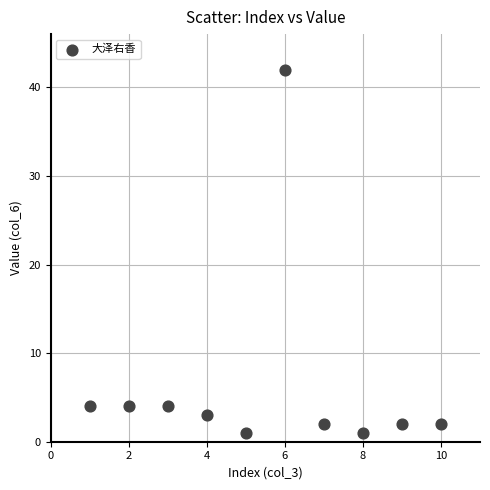

What is the range of Y values (max minus min)?

41